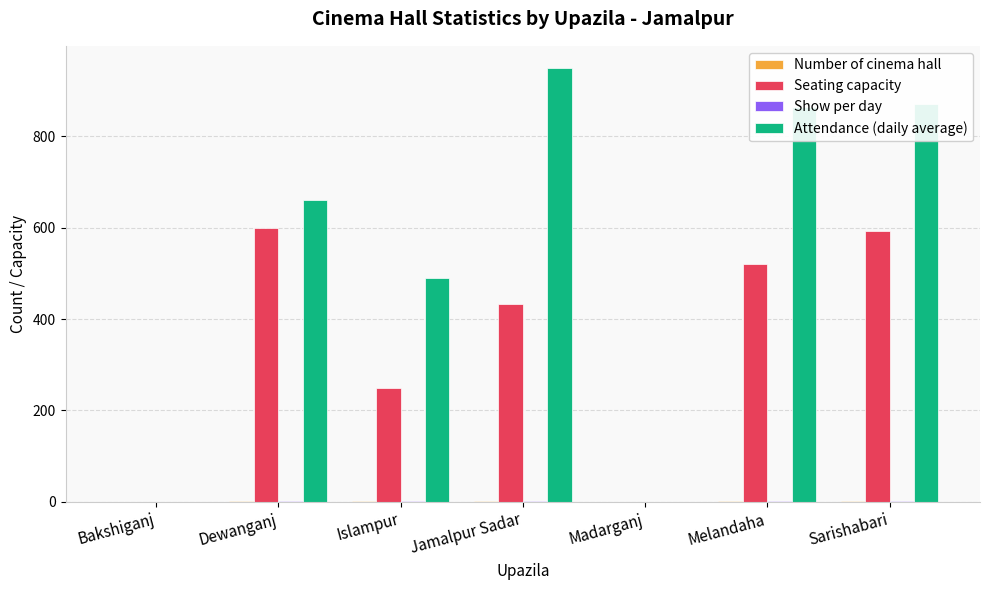

At which label is Seating capacity closest to 300?

Islampur